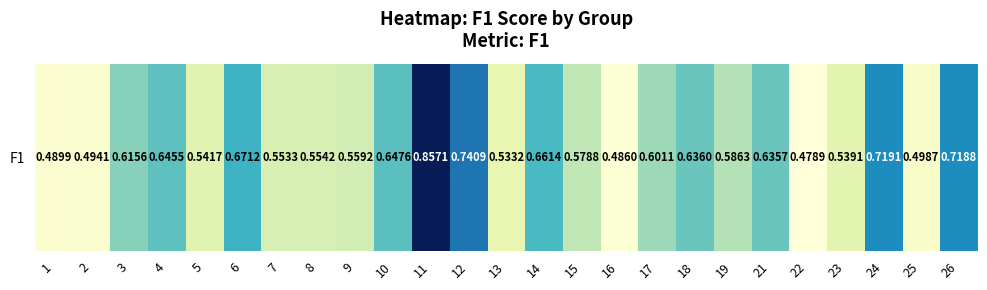

Rank the categories by value from highest to lowest.

11, 12, 24, 26, 6, 14, 10, 4, 18, 21, 3, 17, 19, 15, 9, 8, 7, 5, 23, 13, 25, 2, 1, 16, 22